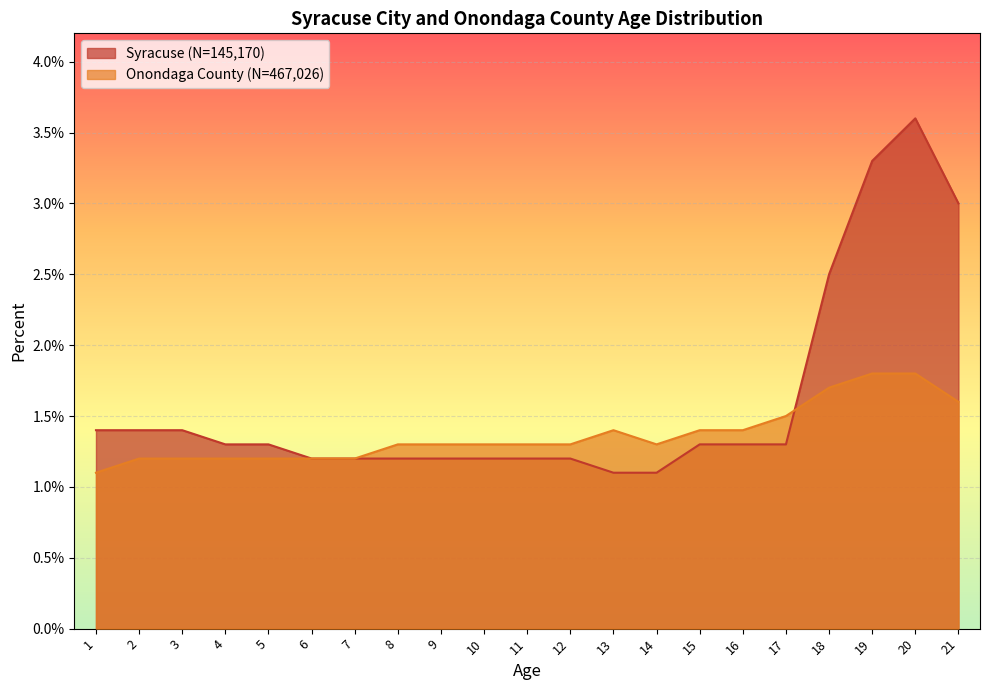

Which series has the largest range (max minus min)?

Syracuse (N=145,170)